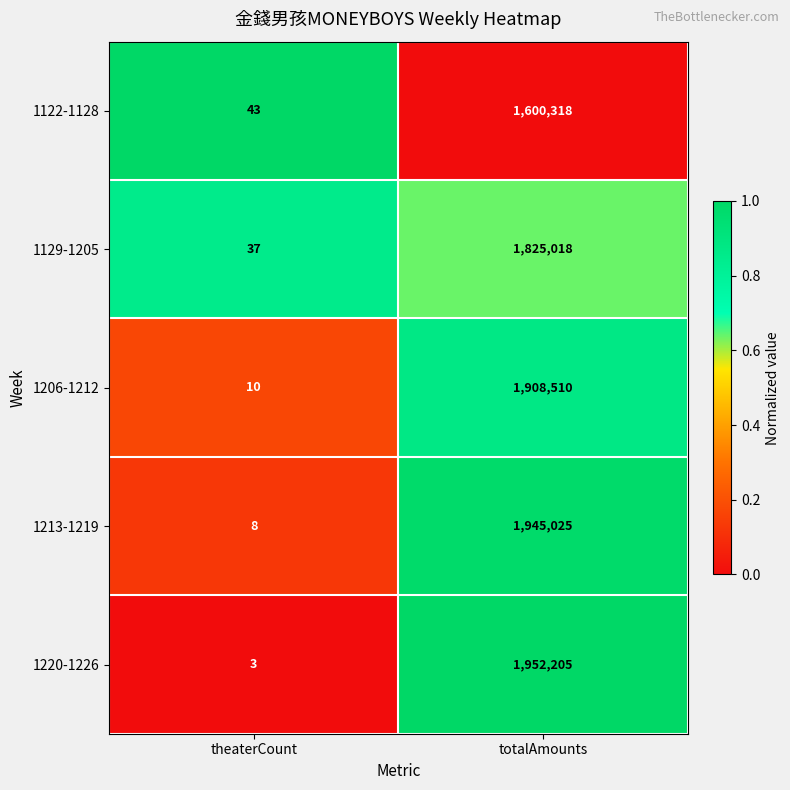

What is the spread (max minus min) of values at totalAmounts?

351887